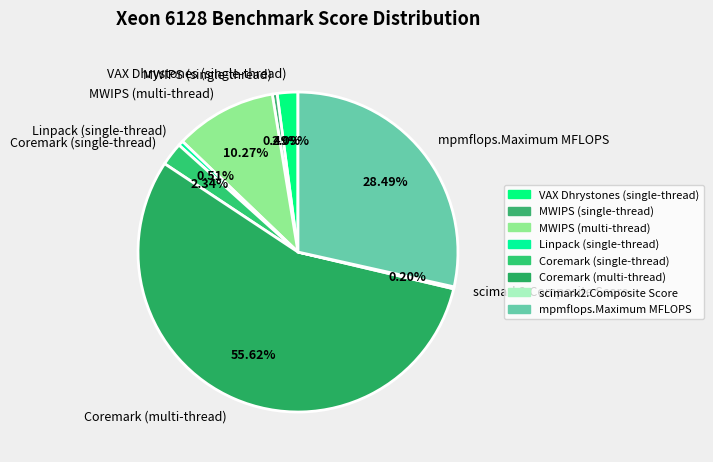

Approximately how many times larger is the value at Coremark (multi-thread) compared to Coremark (single-thread)?

23.8